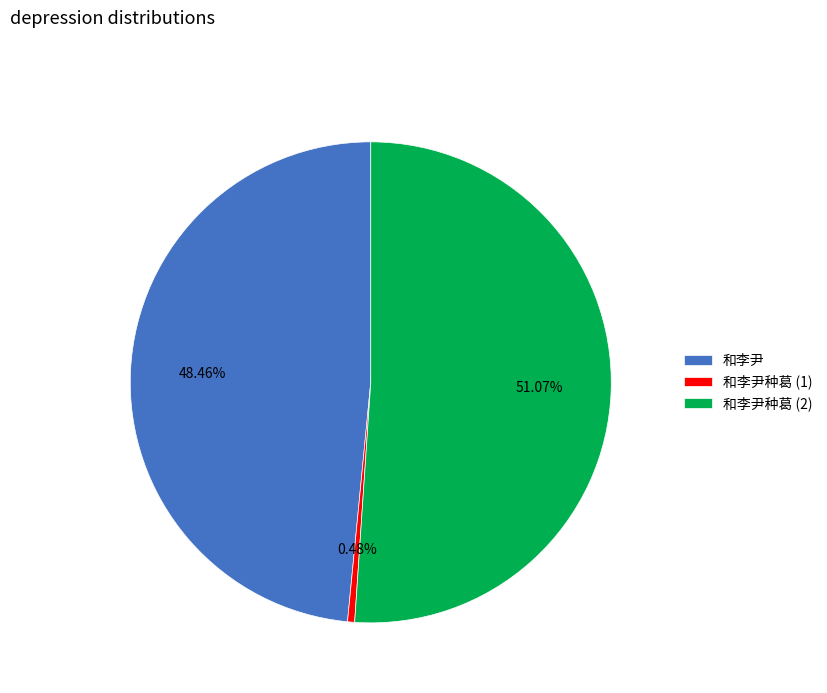

Which slice represents more than half of the pie?

和李尹种葛 (2)